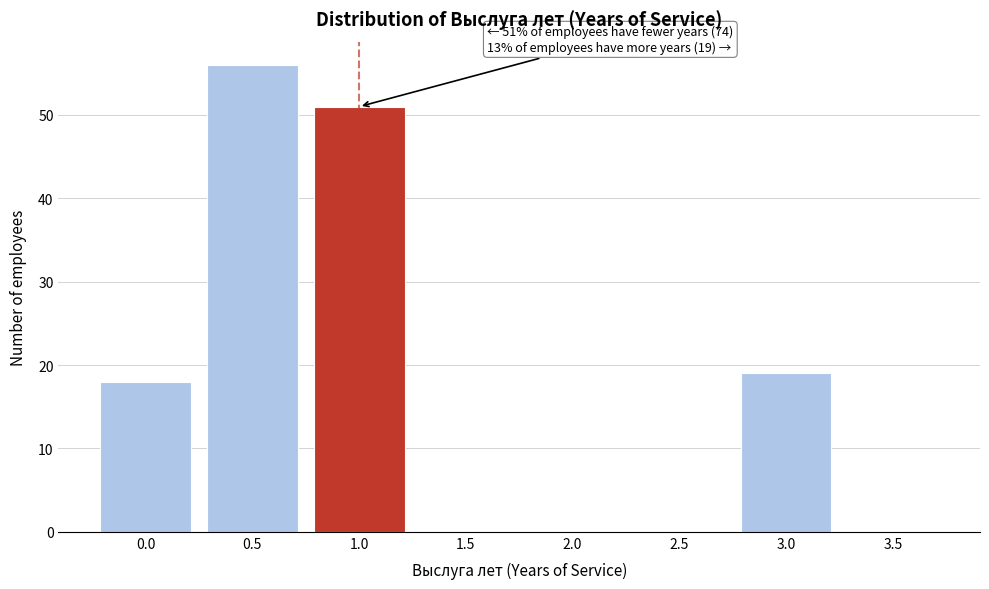

Reading left to right, list all the values displayed in this chart.

0.0=18	0.5=56	1.0=51	1.5=0	2.0=0	2.5=0	3.0=19	3.5=0